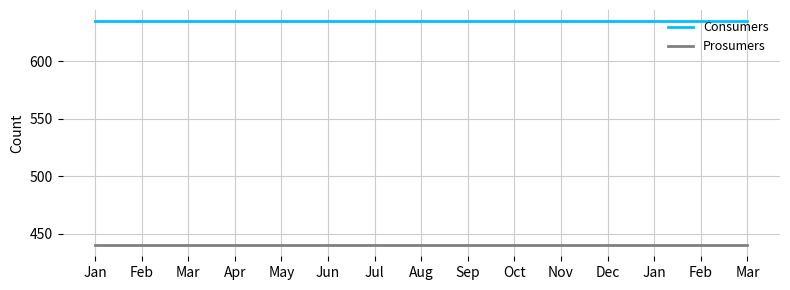

At how many categories does at least one series exceed 460?

15